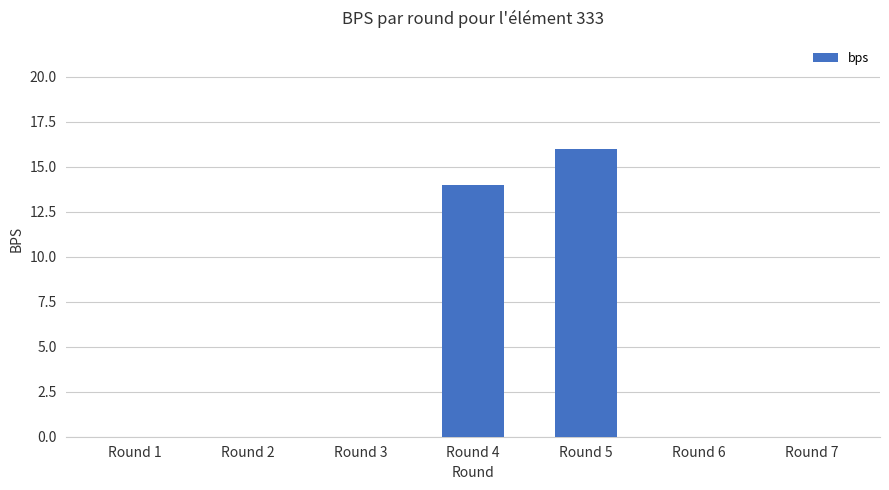

At which label is the value closest to 8?

Round 4